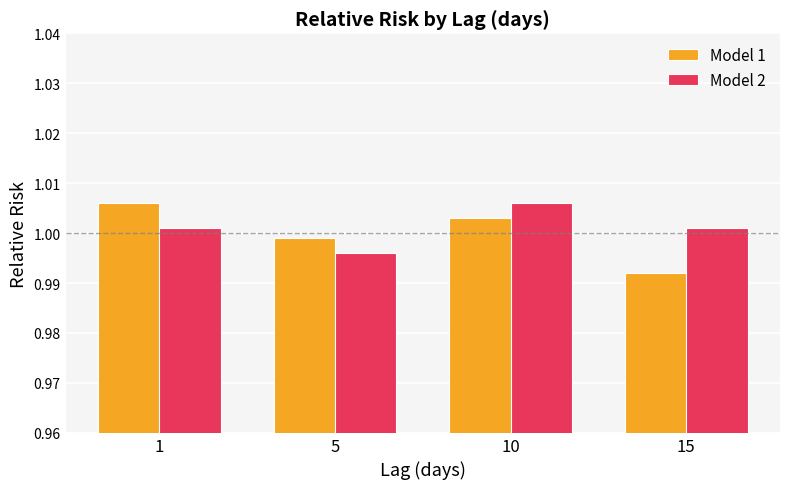

What is the sum of the Model 2 values at 15 and 5?

2.0